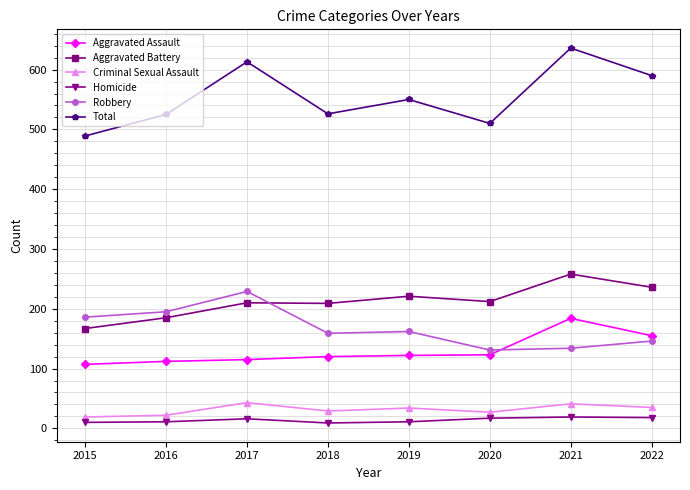

Is the value of Aggravated Assault at 2015 greater than the value of Homicide at 2022?

Yes